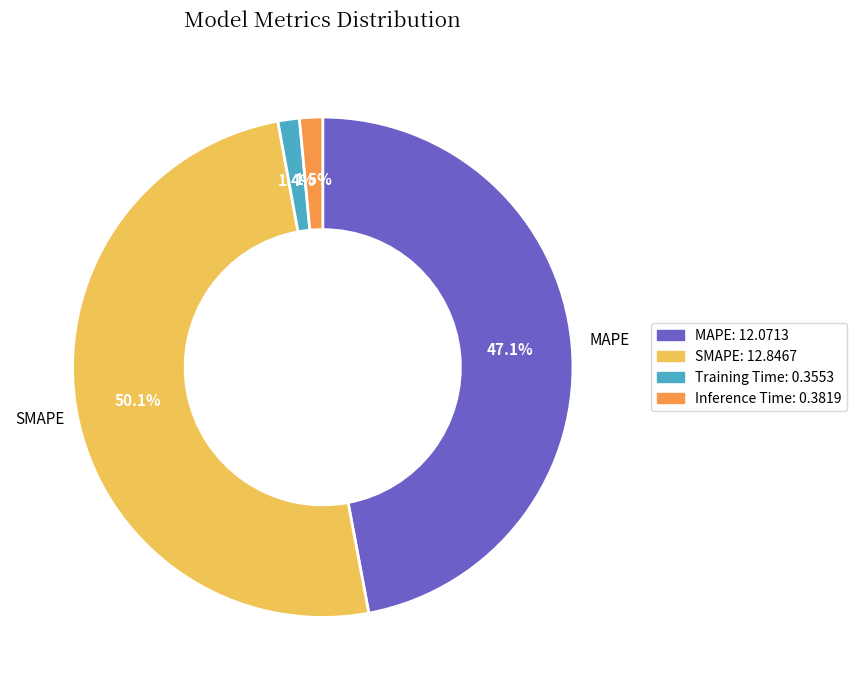

What percentage is the Training Time slice, to the nearest percent?

1%